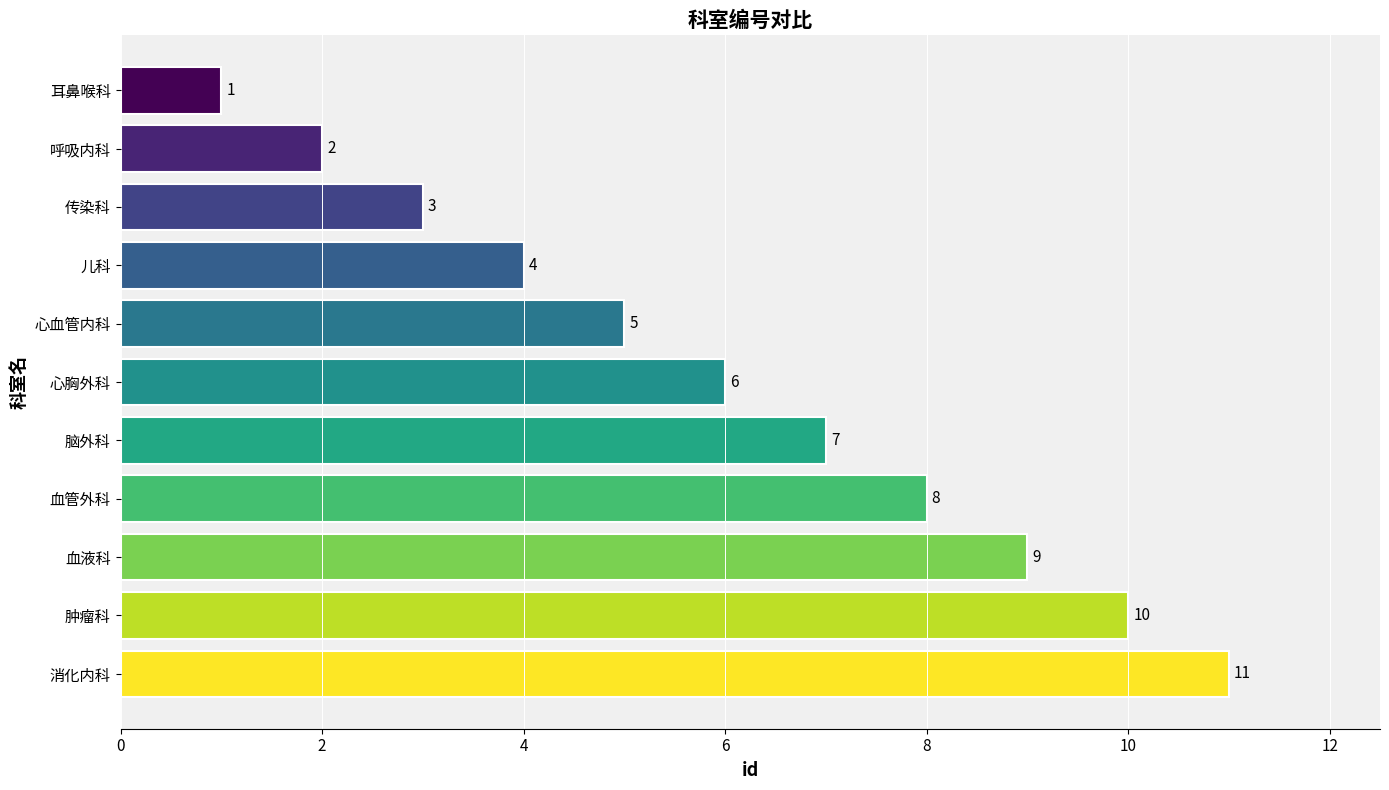

What is the change in value from 血管外科 to 心血管内科?

-3